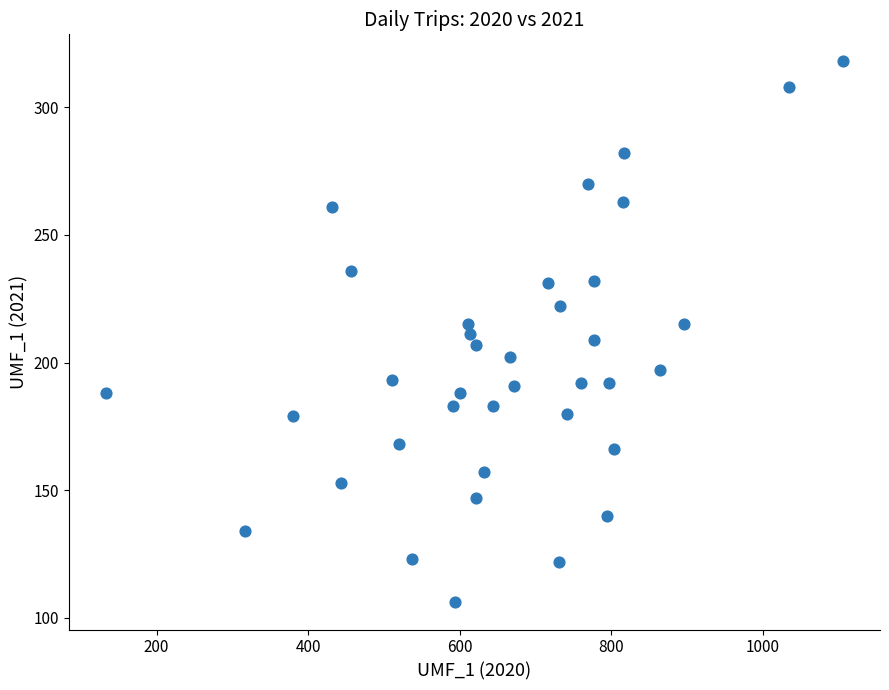

What is the range of X values (max minus min)?

973